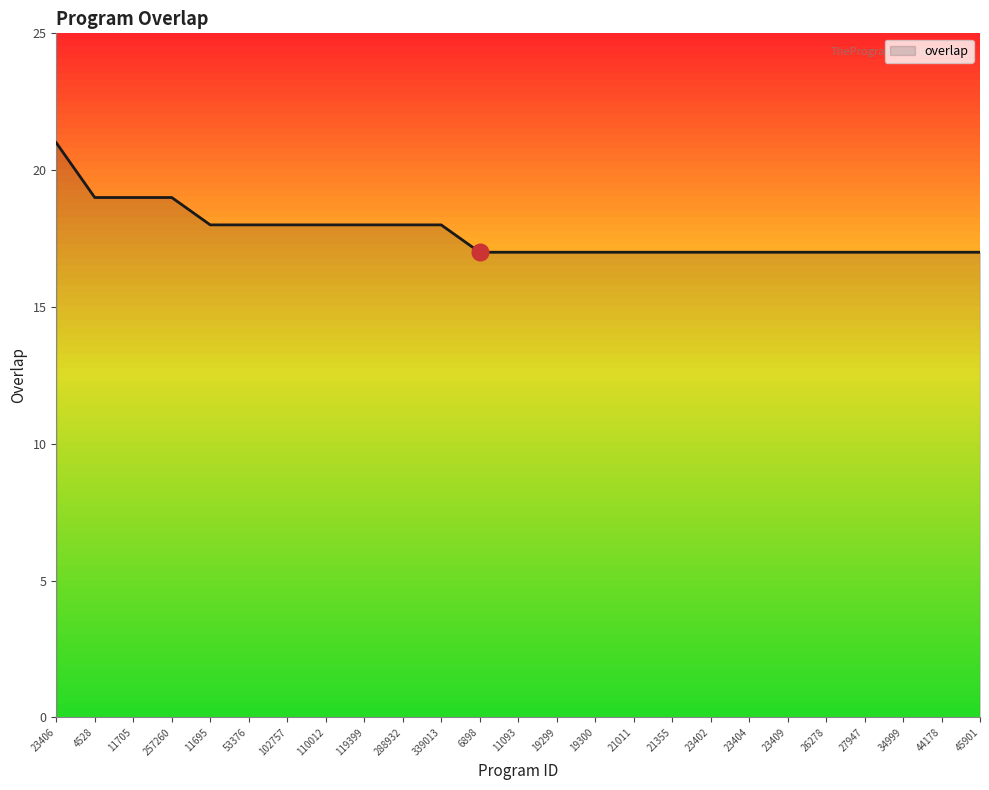

The value at 21355 is 27. True or false?

False